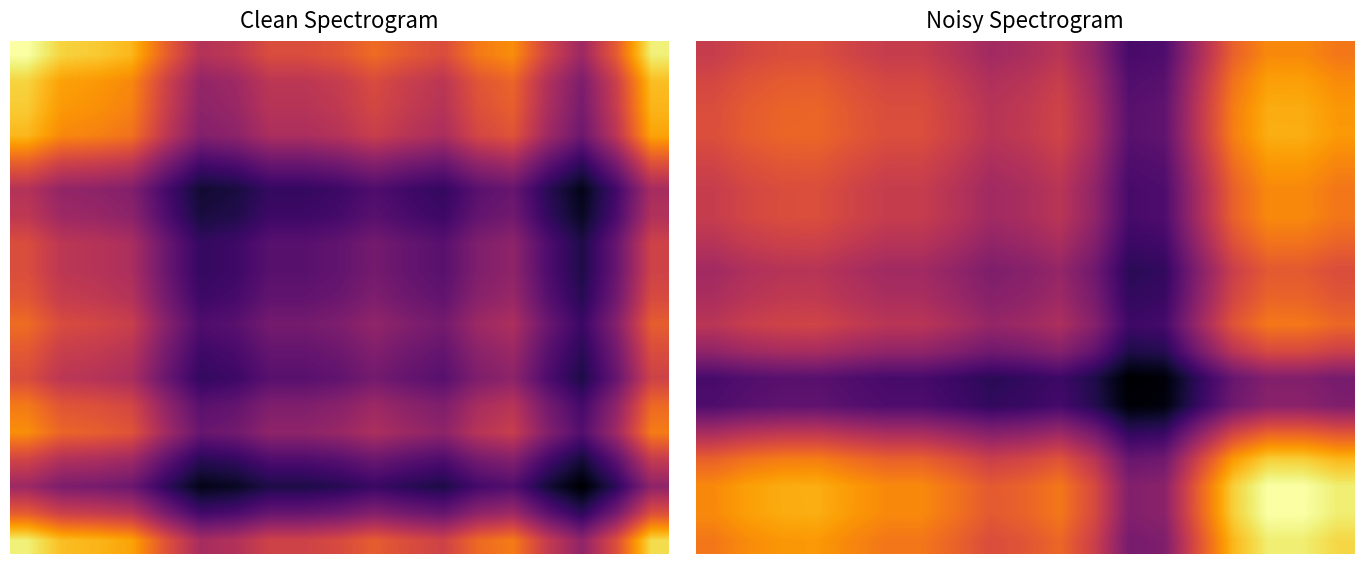

Which has a higher value, 14 or 16?

16